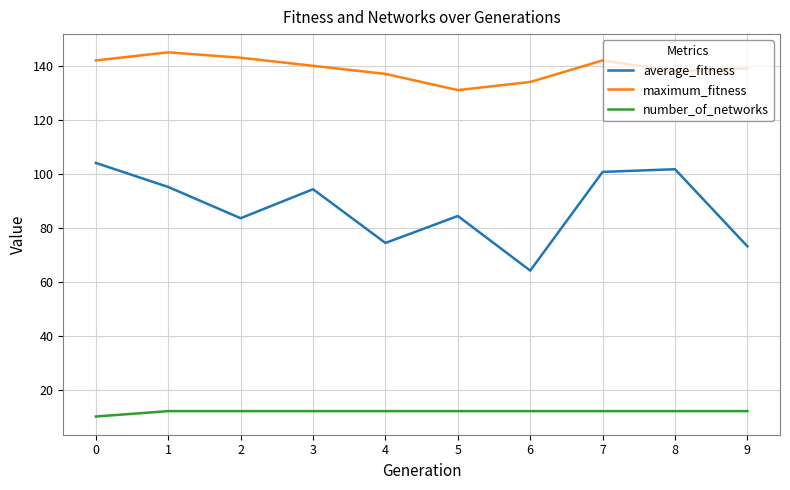

Where is the first local maximum for maximum_fitness?

1